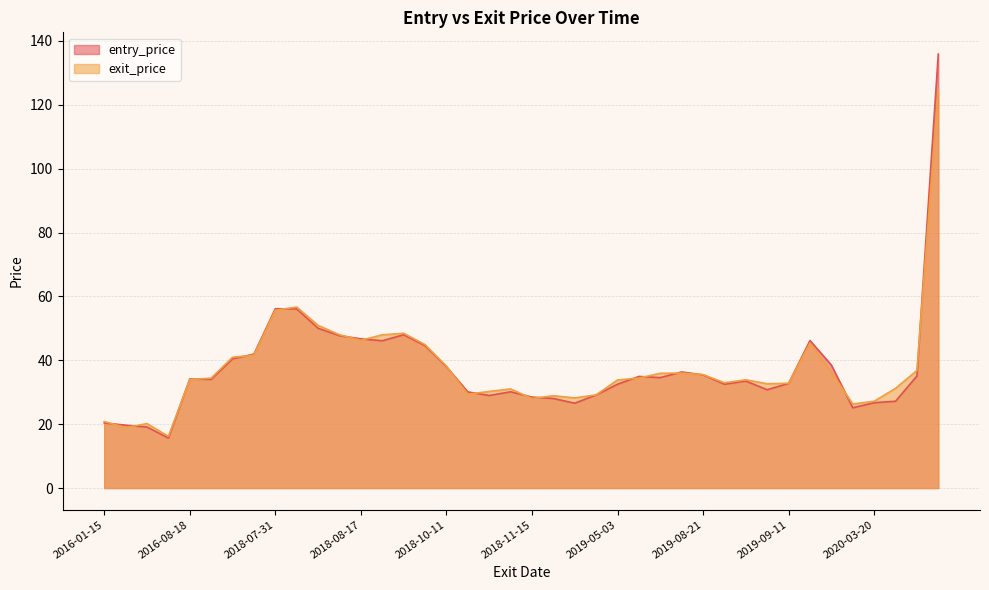

Does the chart display data point markers on the line(s)?

No